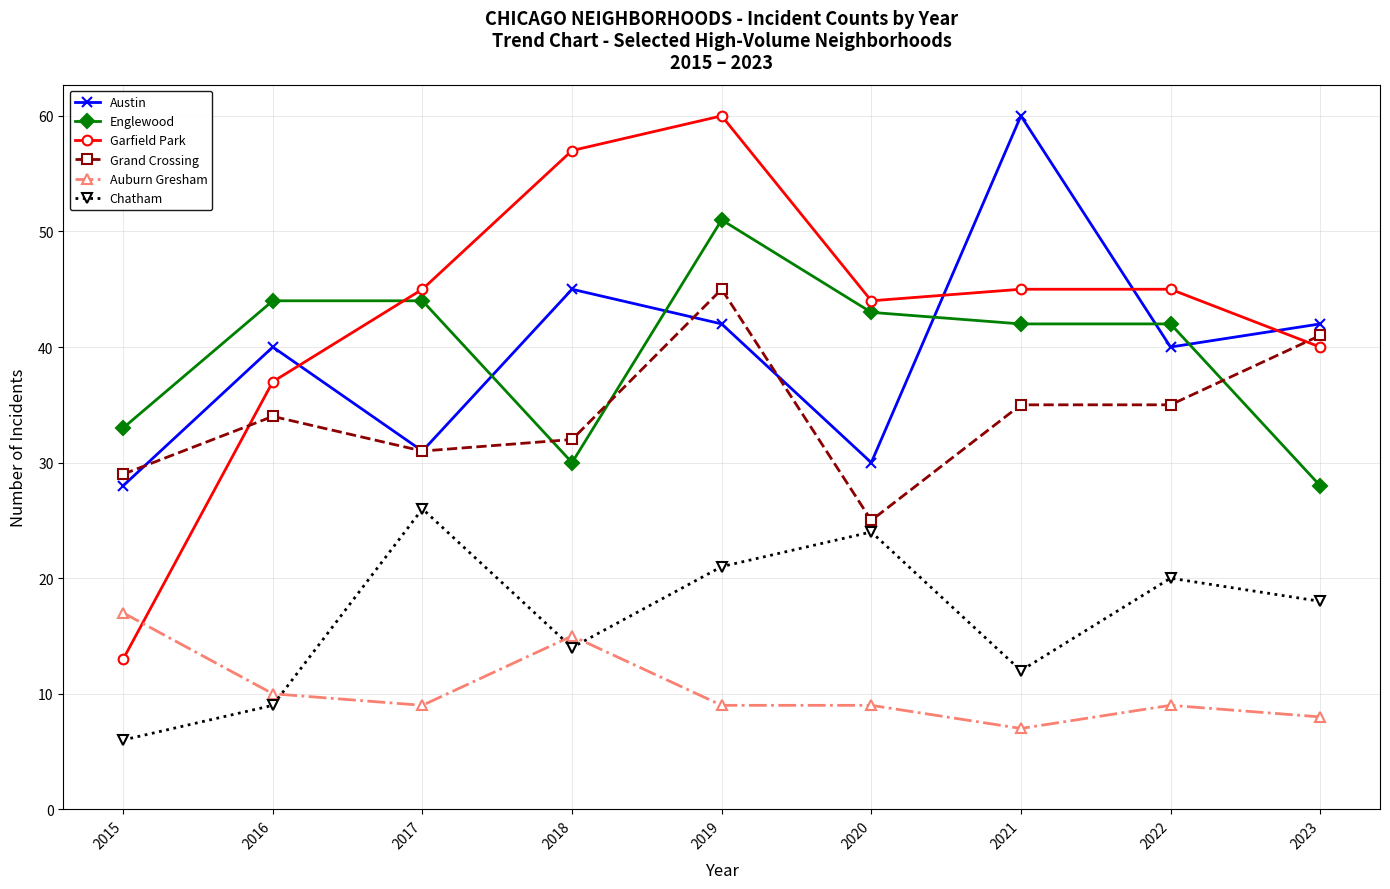

Which category has the lowest value in the Englewood series?

2023